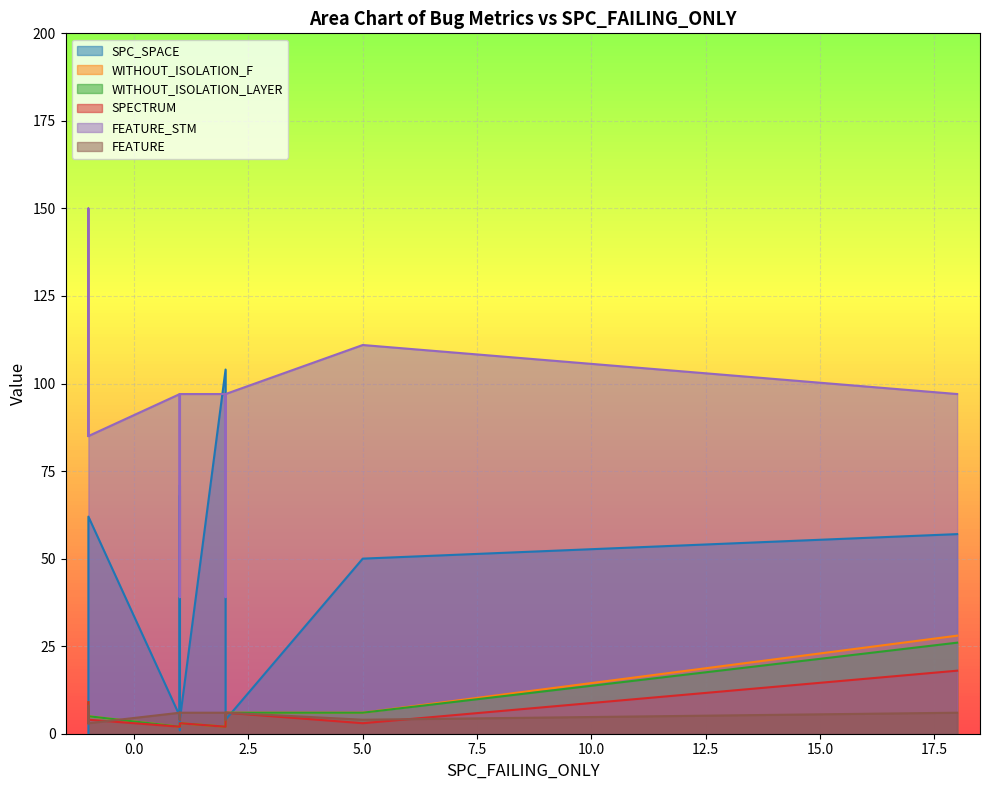

True or false: FEATURE_STM and WITHOUT_ISOLATION_F cross at least once.

False